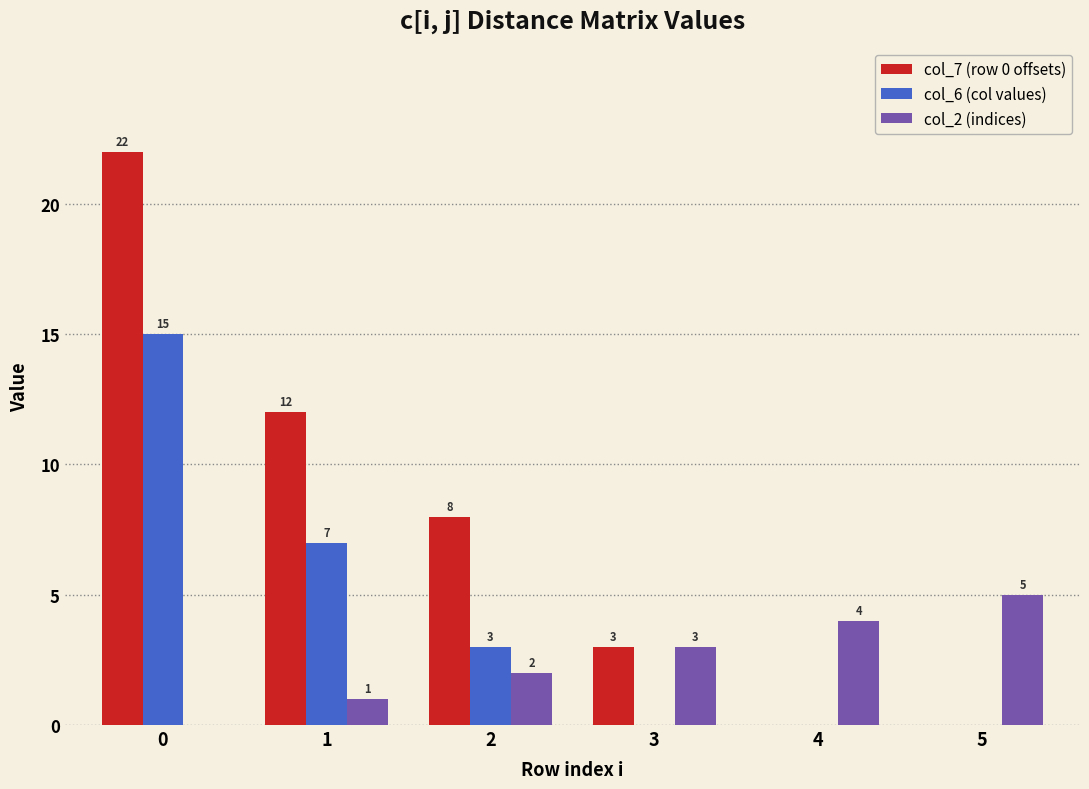

What is the highest value of the col_6 (col values) series?

15